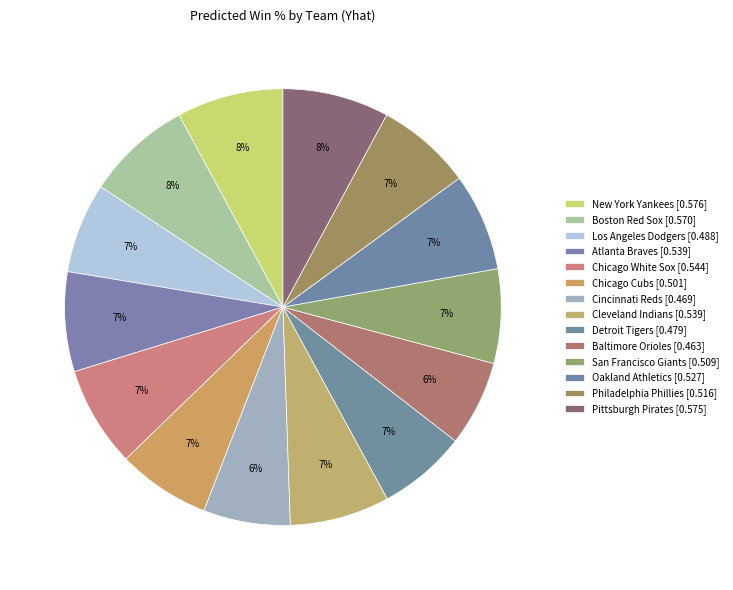

To the nearest percent, what is the average slice percentage?

7%